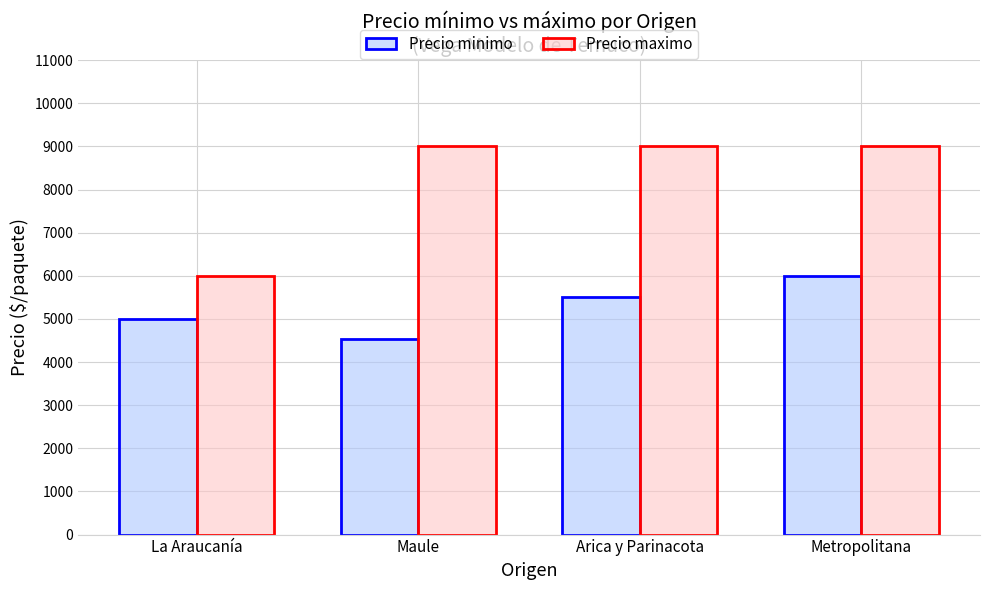

List the series in order of their overall mean, highest first.

Precio maximo, Precio minimo